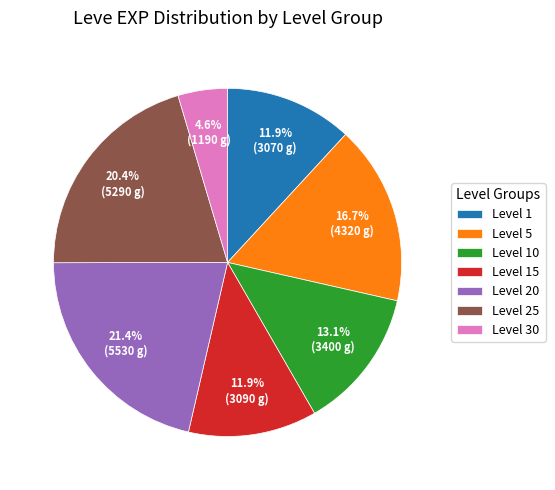

What percentage is NOT represented by Level 30?

95.4%